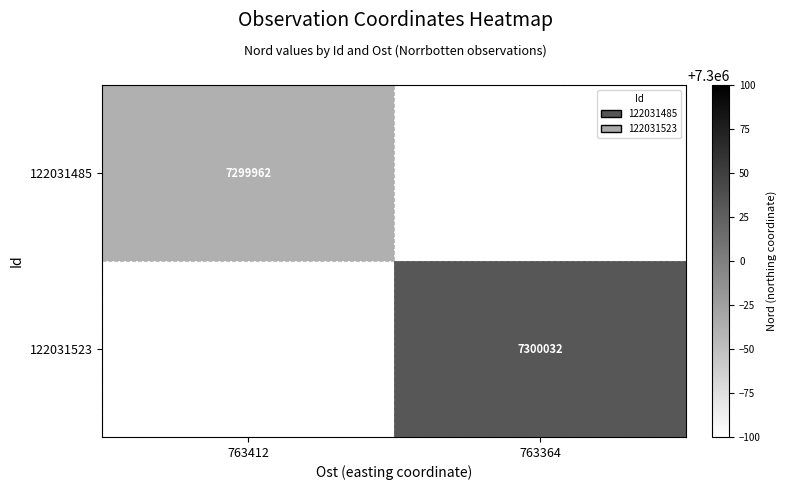

Between 763364 and 763412, which is larger?

763412